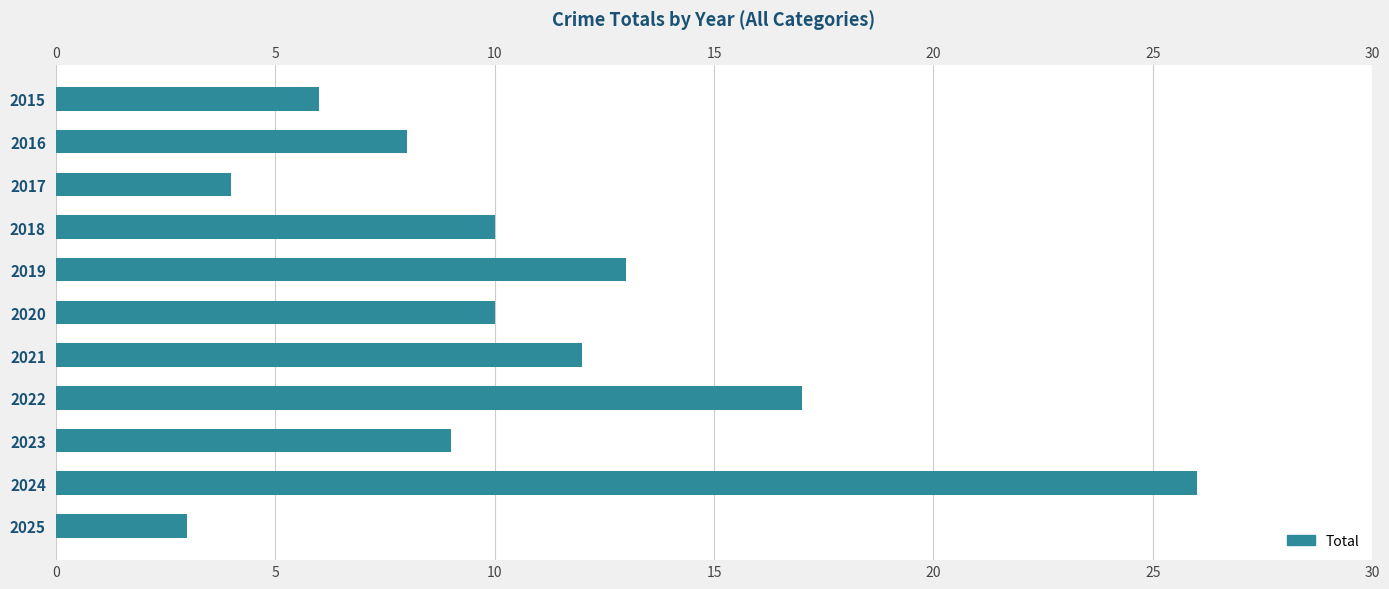

The value at 2022 is 26. True or false?

False